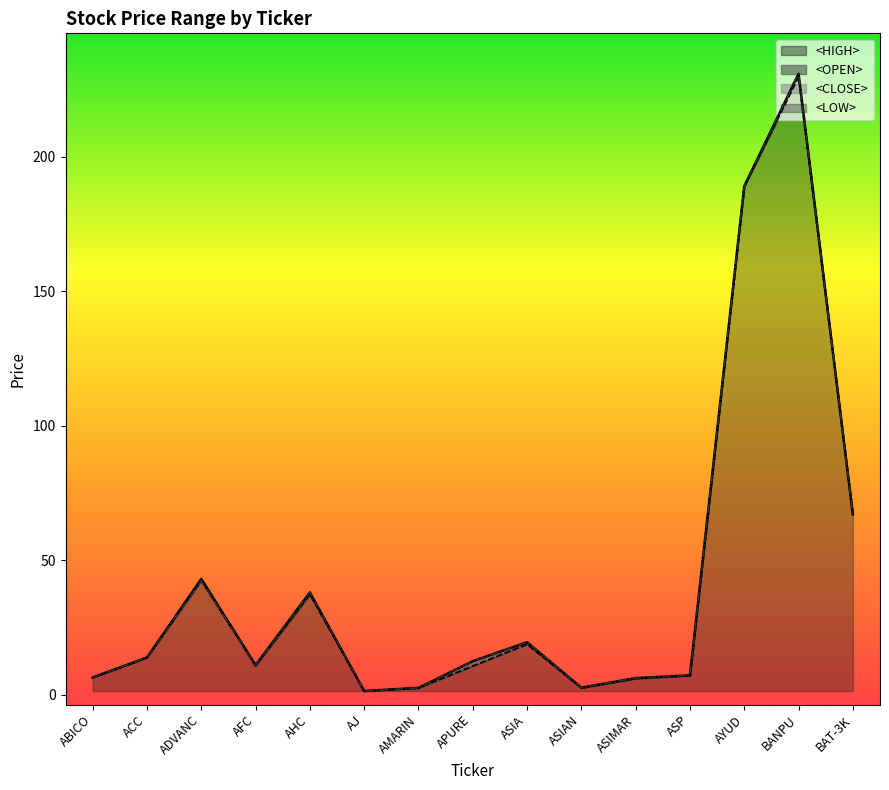

True or false: <OPEN> and <LOW> cross at least once.

False